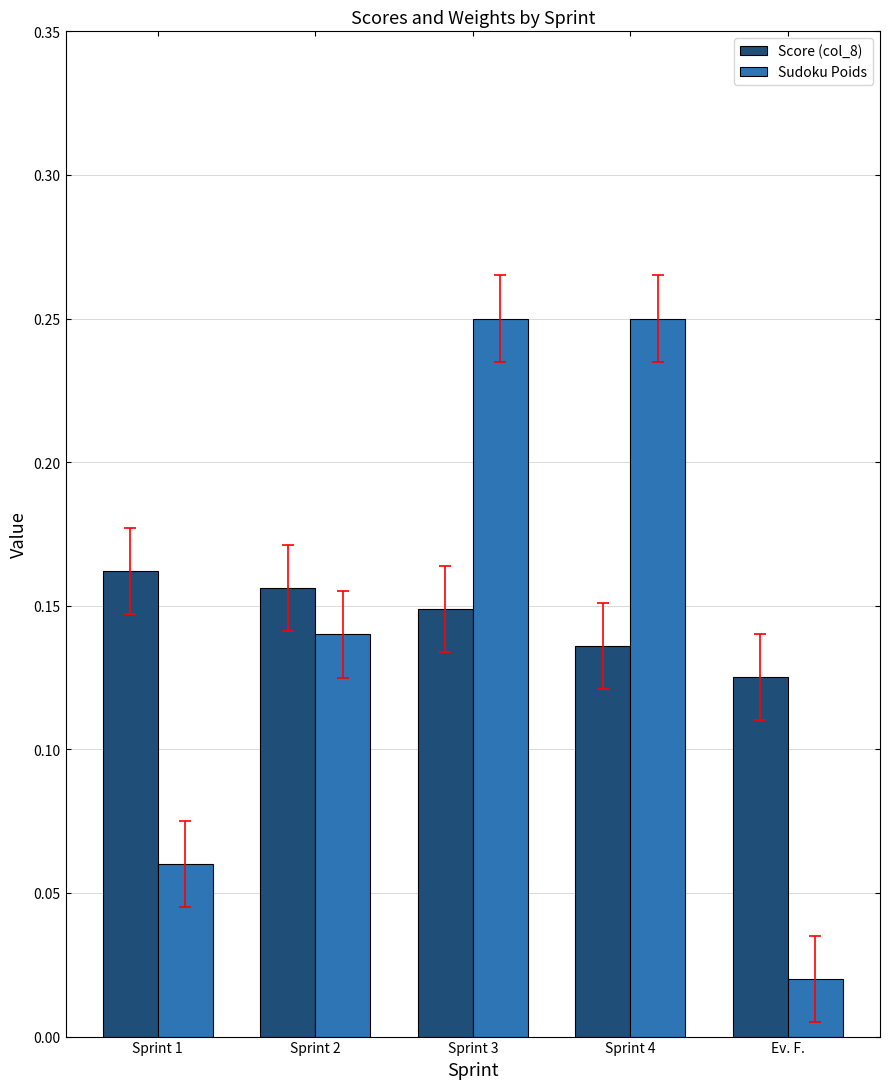

Rank the series at Sprint 3 from lowest to highest value.

Score (col_8), Sudoku Poids